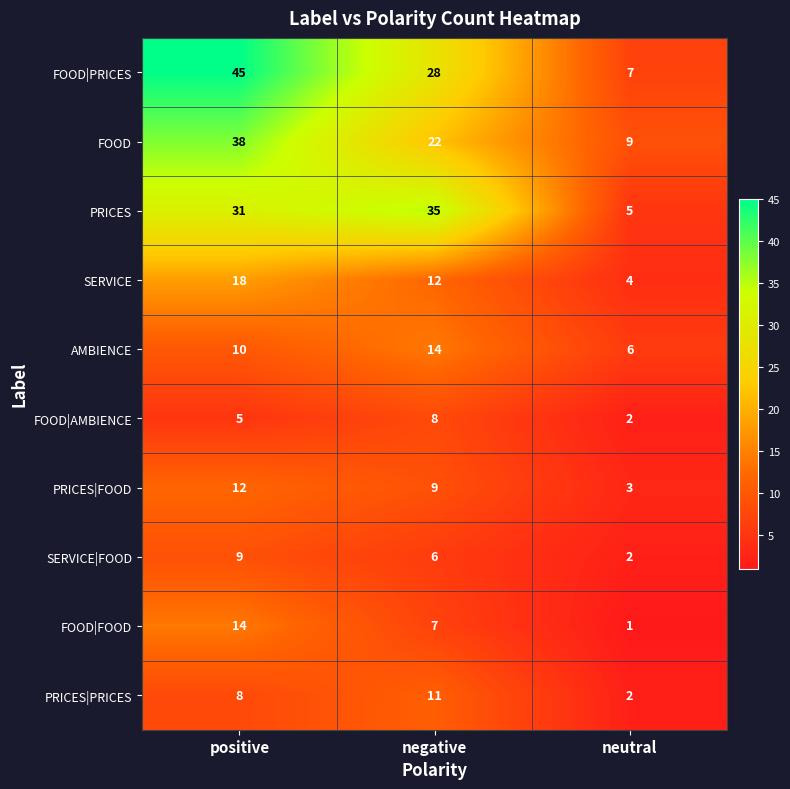

What is the sum of all PRICES|FOOD values?

24